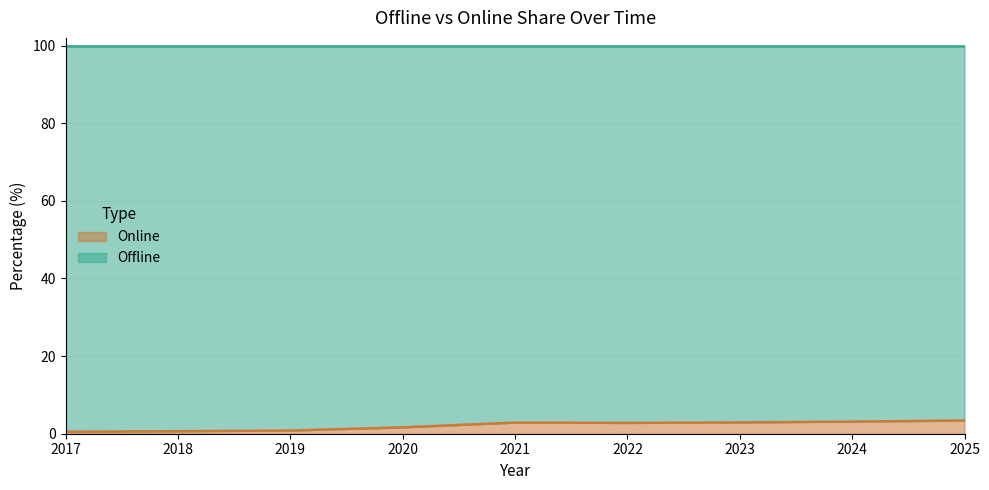

What is the difference between the maximum and minimum values?

2.9